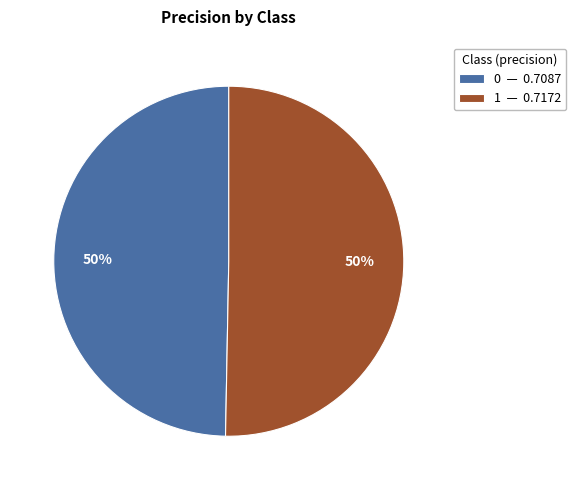

To the nearest percent, what percentage of the pie is 0?

50%